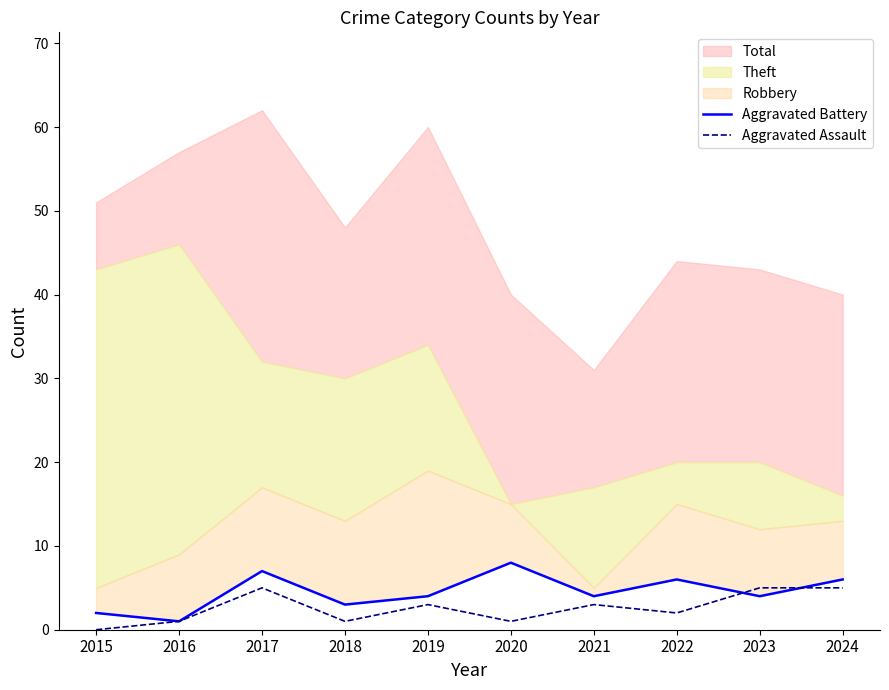

How many interior local valleys does the Aggravated Battery series have?

4